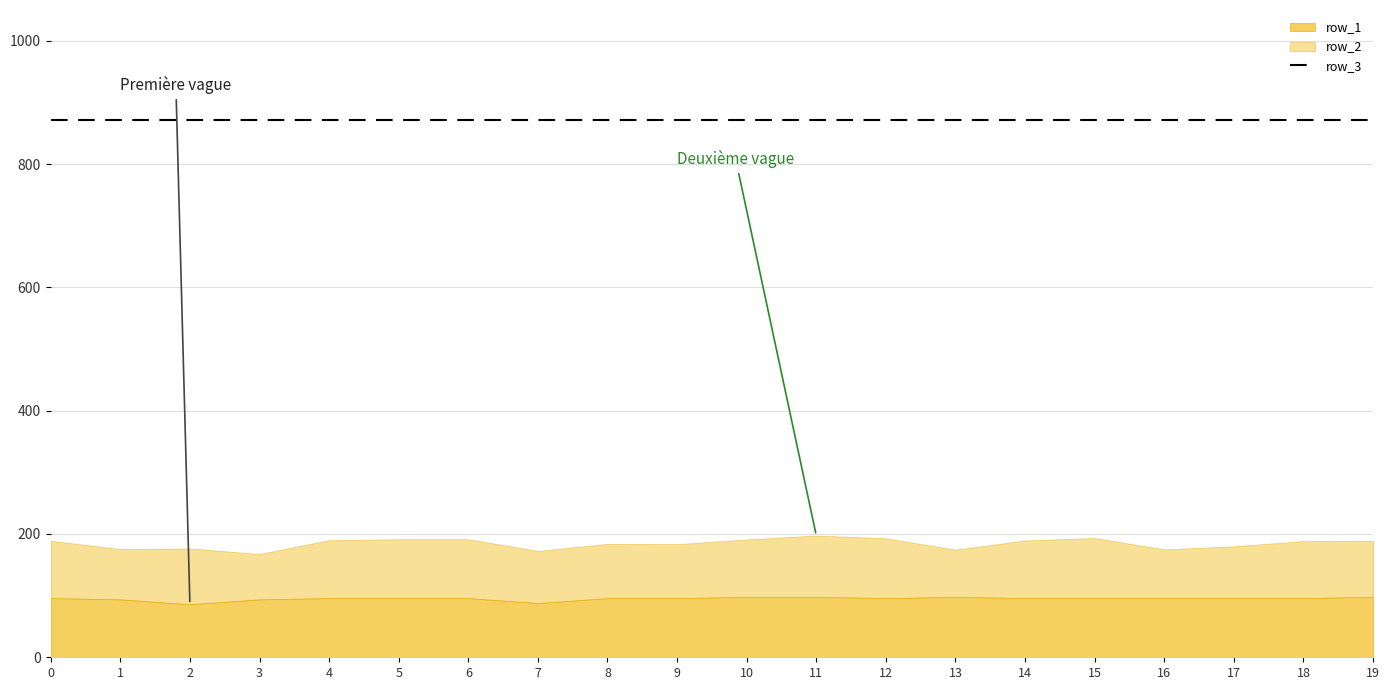

What is the total value across all series at 5?

191.5